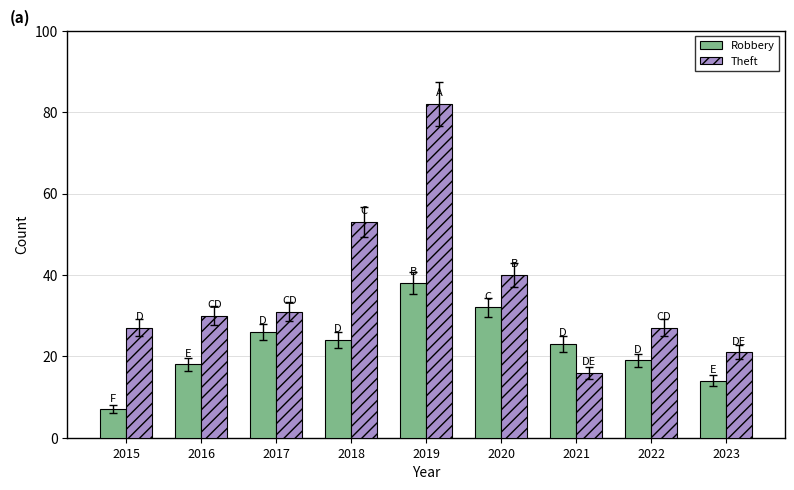

Reading left to right, extract all data points from this chart.

Robbery: 7	18	26	24	38	32	23	19	14
Theft: 27	30	31	53	82	40	16	27	21